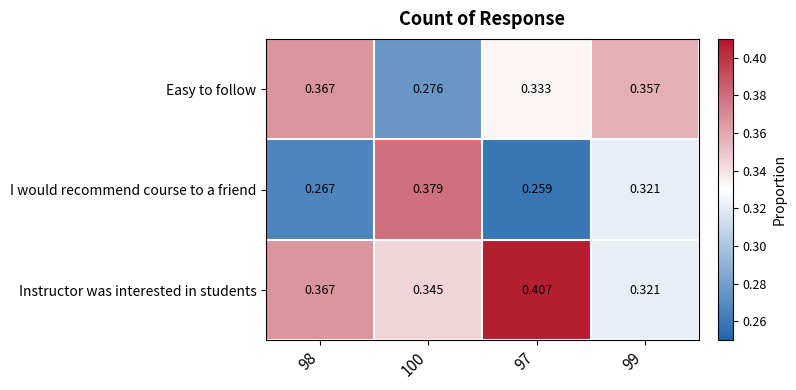

List the series in order of their peak value, highest first.

Instructor was interested in students, I would recommend course to a friend, Easy to follow